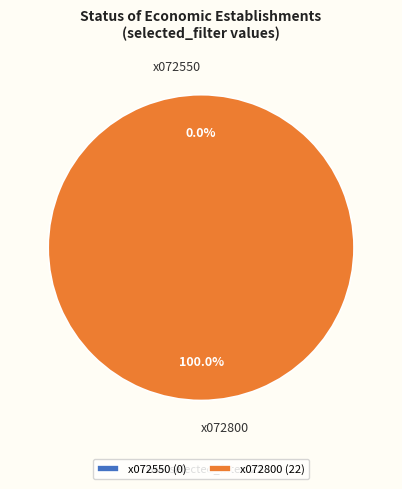

Between x072550 and x072800, which is larger?

x072800